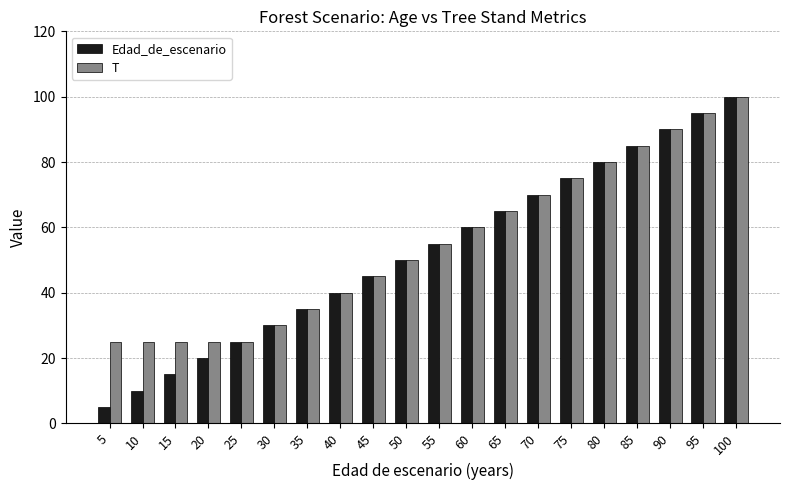

What is the approximate value of T at 55?

55